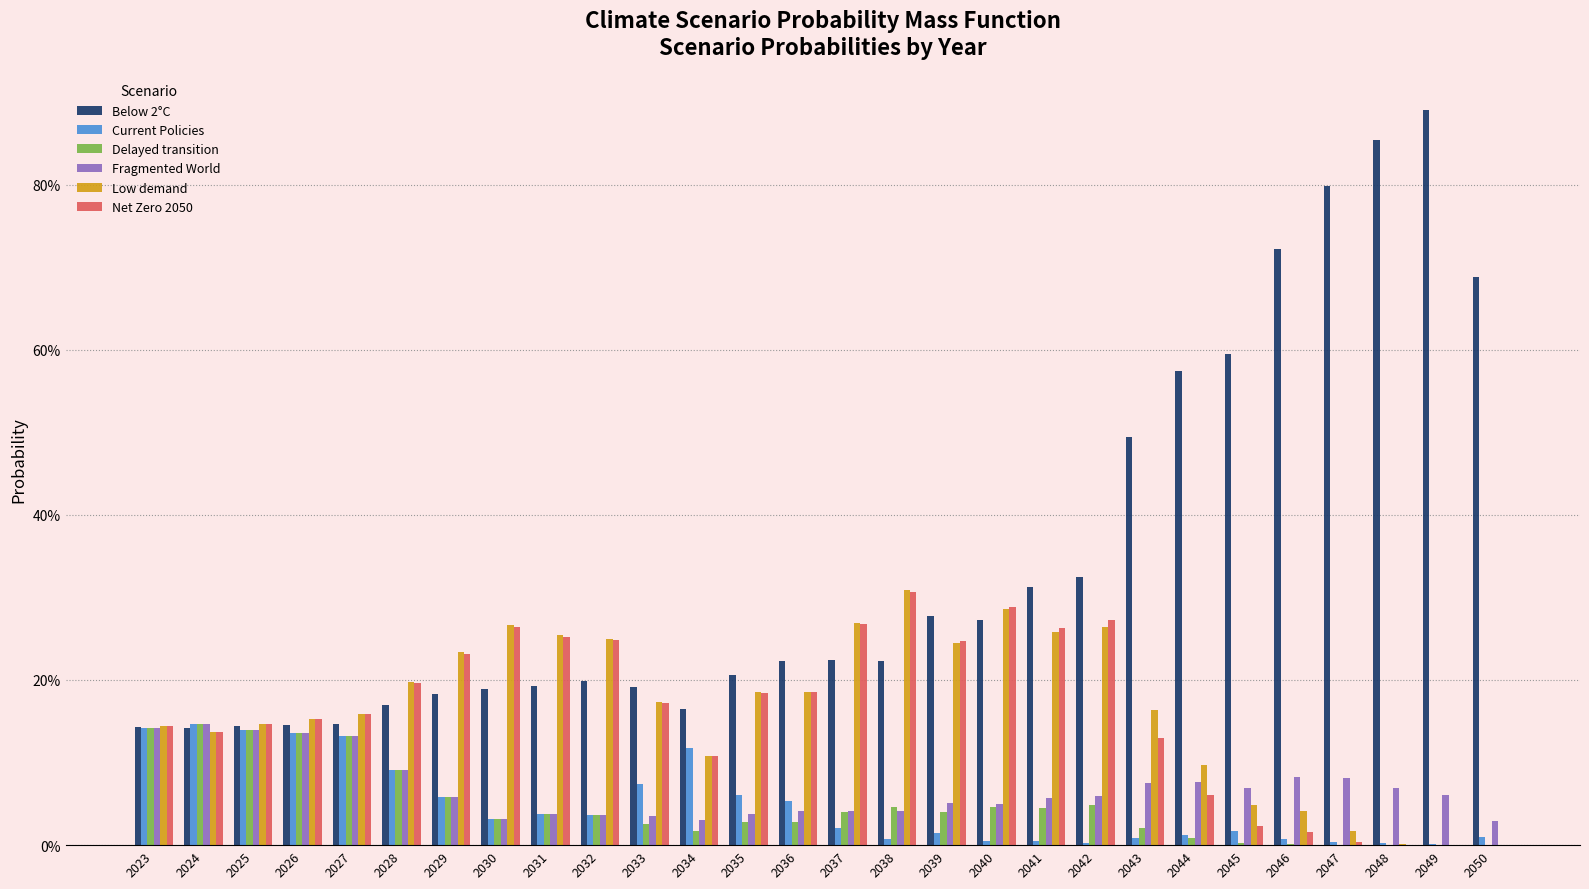

Are the bars horizontal?

No